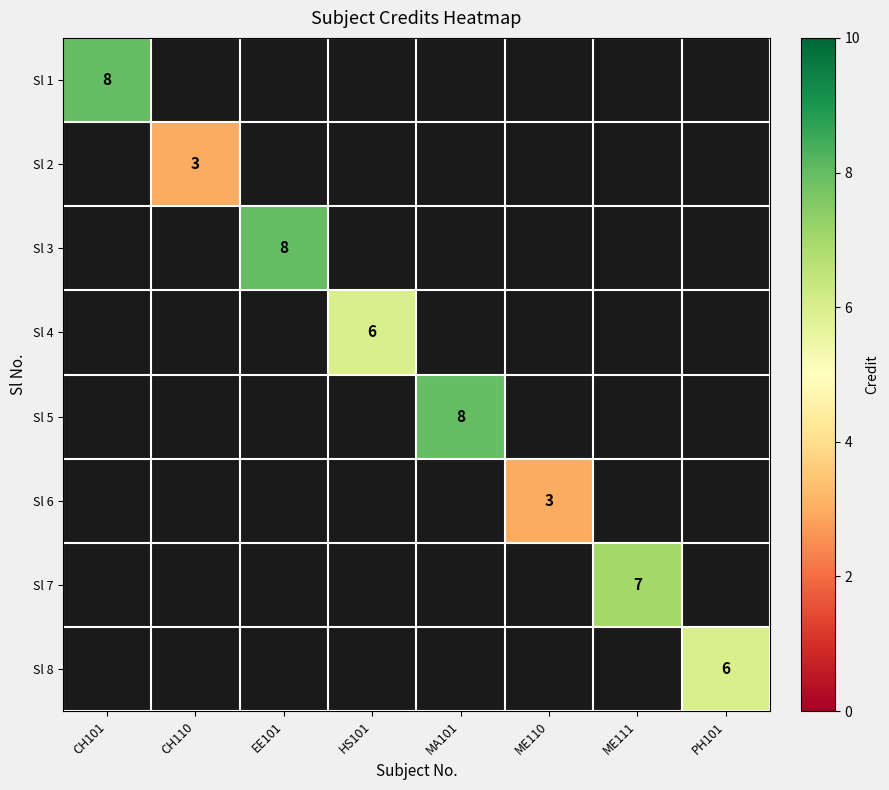

True or false: Sl 3 has a value of 8 at EE101.

True